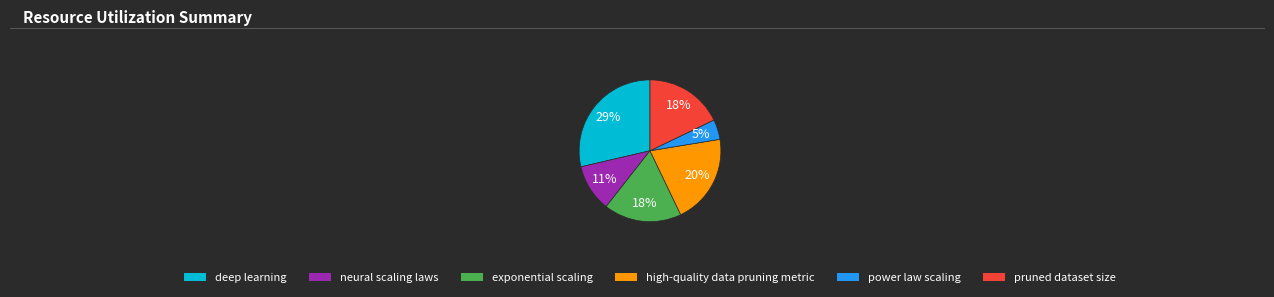

Is there any slice that represents more than half of the pie?

No